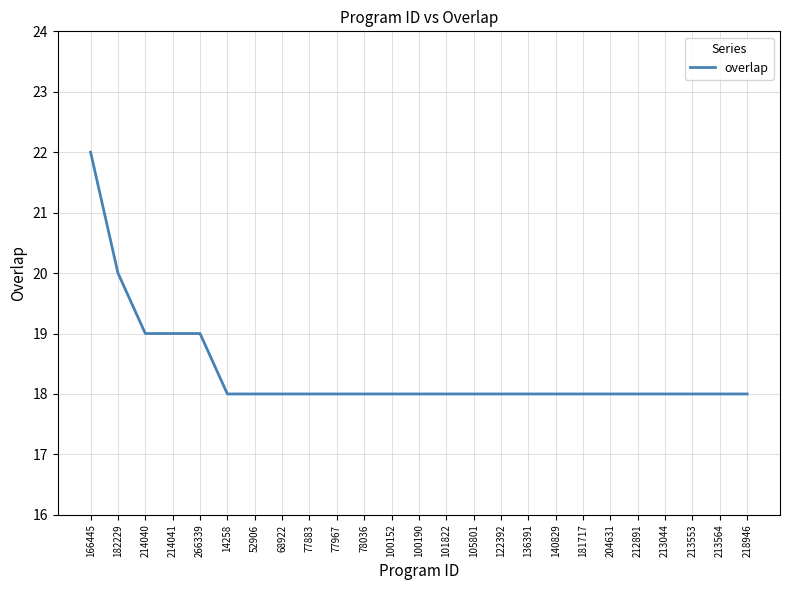

What is the sum of the values at 105801 and 101822?

36